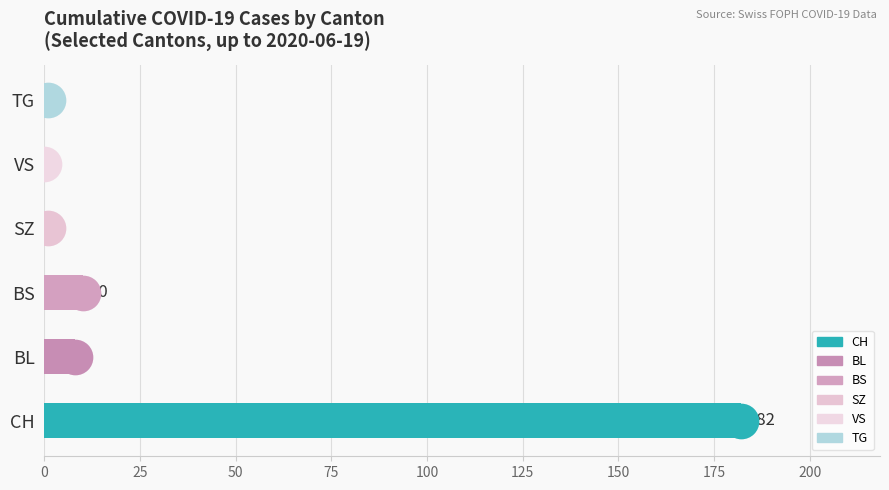

What are all the series names shown in the legend?

CH, BL, BS, SZ, VS, TG